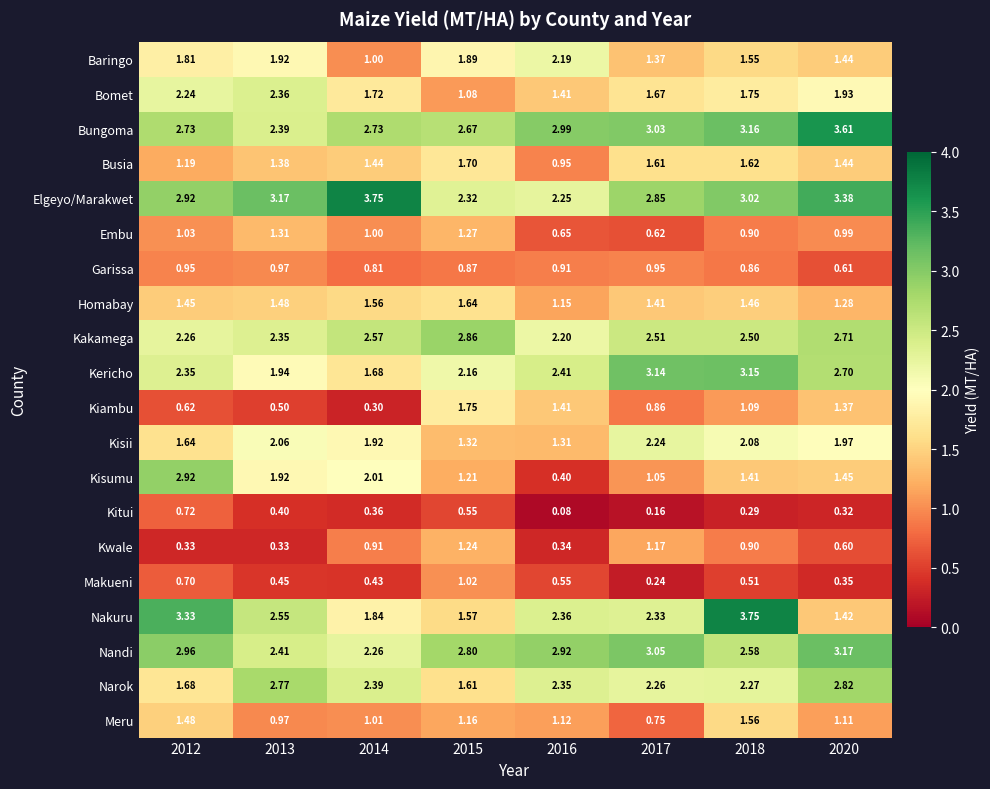

Which series has the largest total across all categories?

Elgeyo/Marakwet